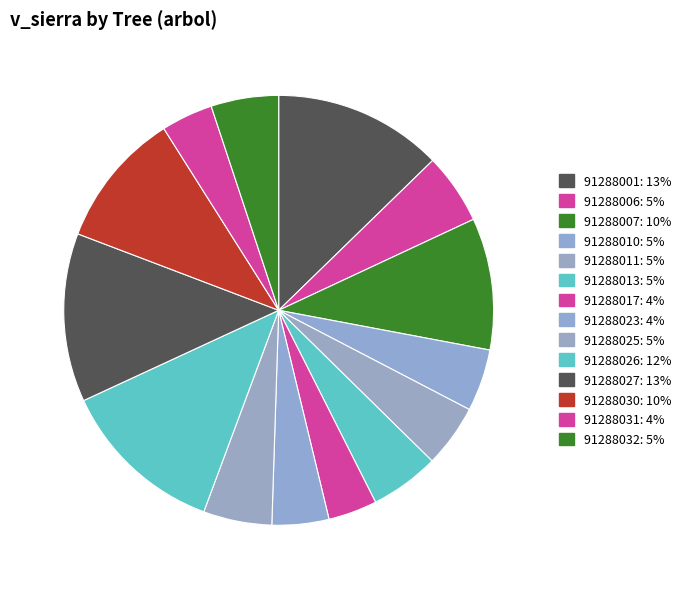

Is there any slice that represents more than half of the pie?

No